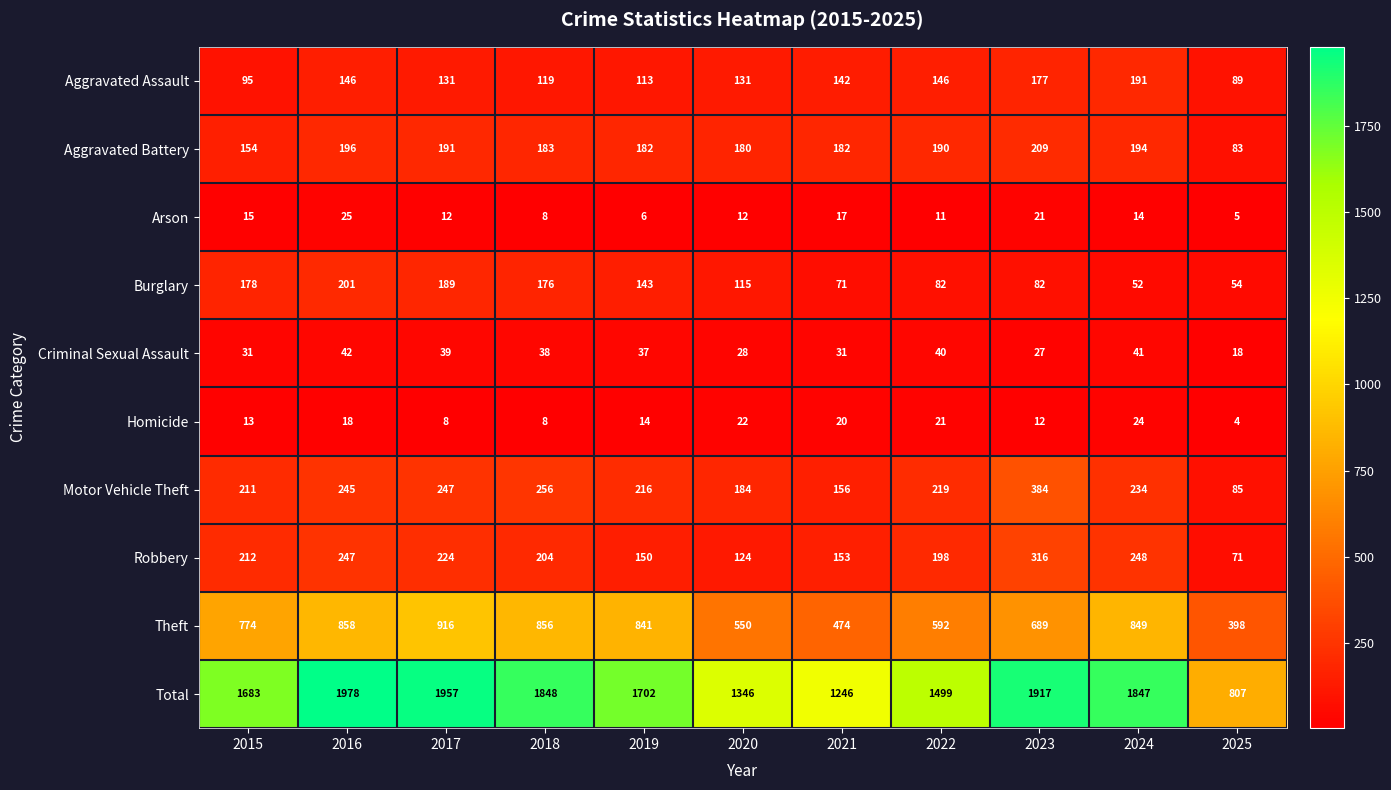

Rank the series by their maximum value, from lowest to highest.

Homicide, Arson, Criminal Sexual Assault, Aggravated Assault, Burglary, Aggravated Battery, Robbery, Motor Vehicle Theft, Theft, Total